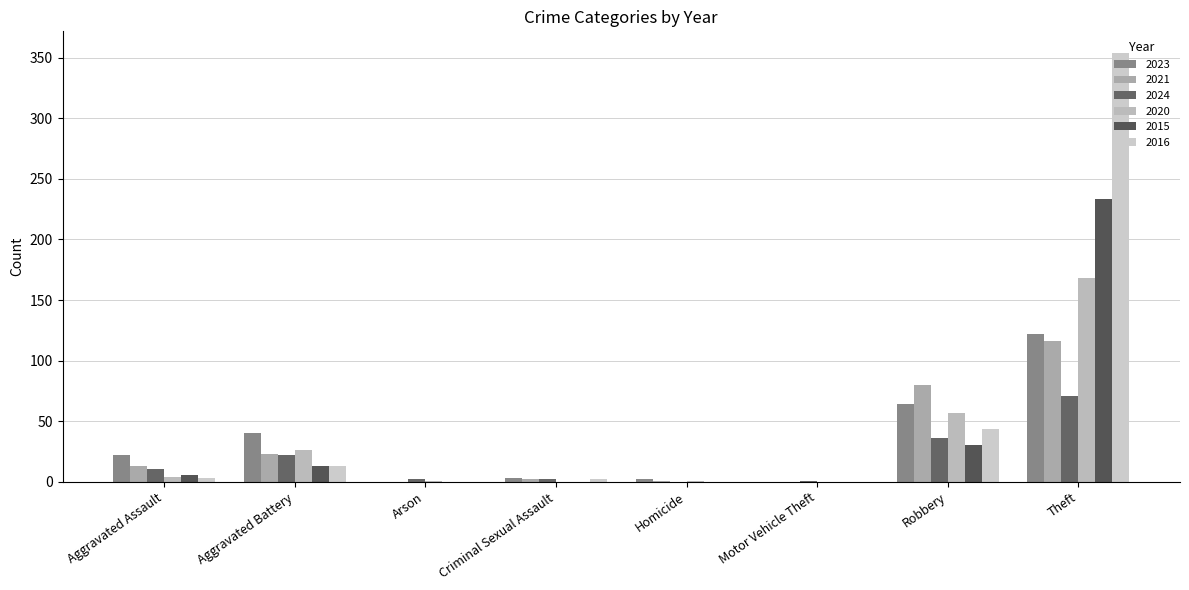

How many groups of bars are there?

8